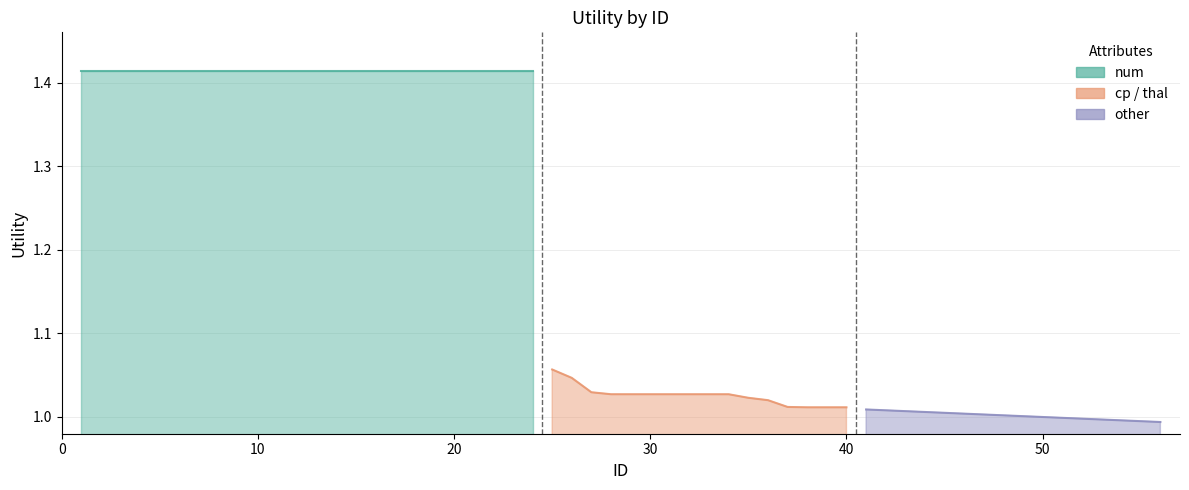

Is it true that other equals 0.3 at 60?

False